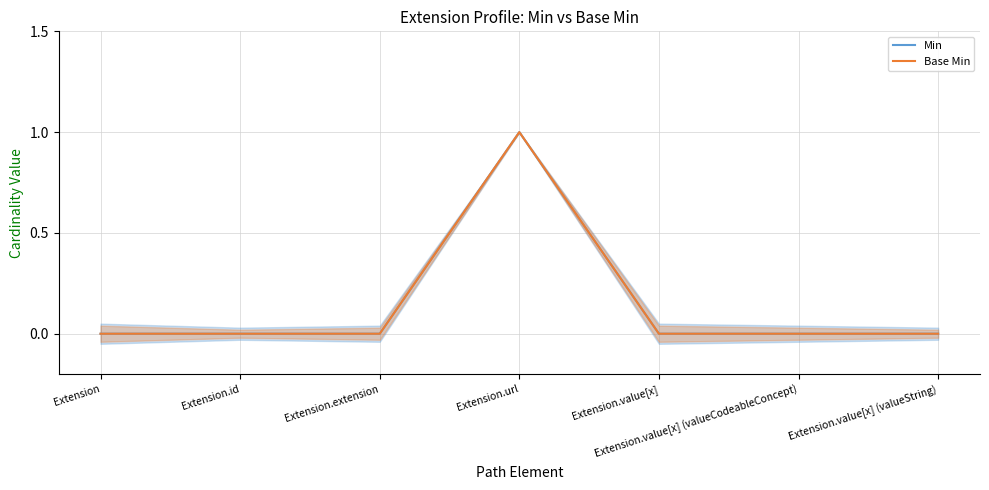

How many interior local peaks does the Base Min series have?

1